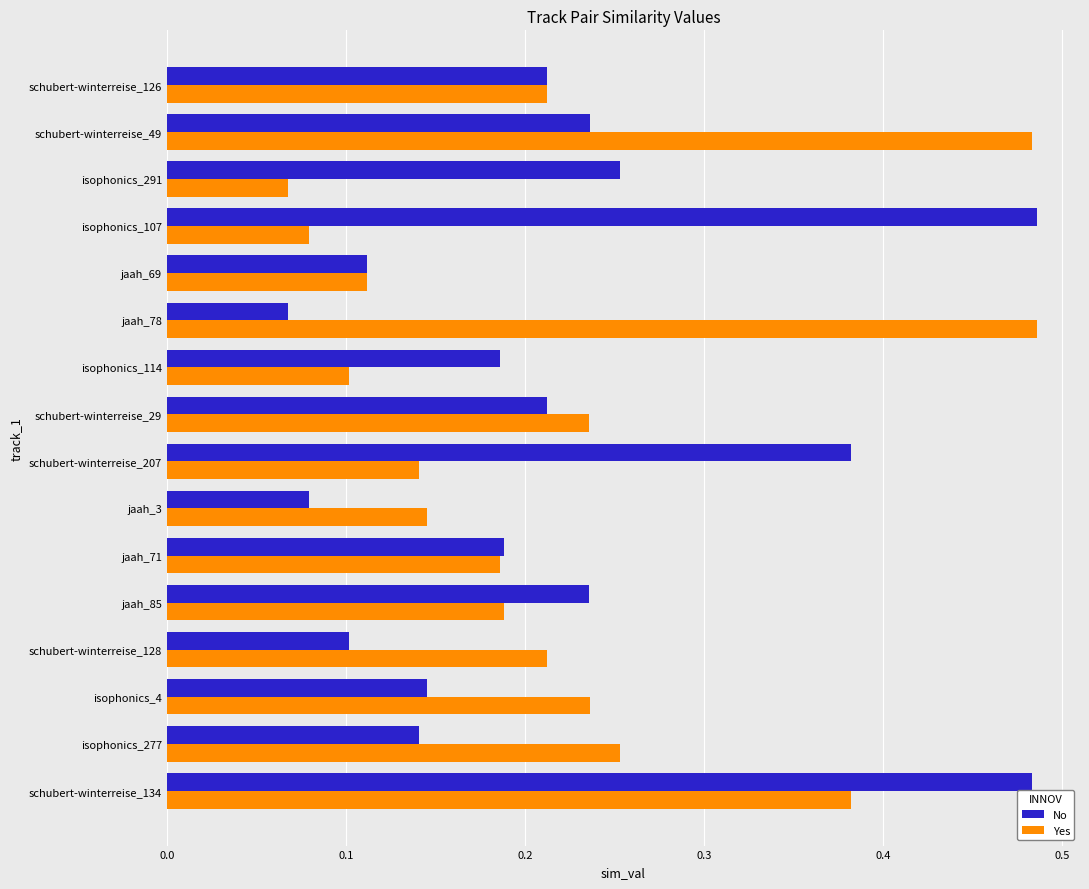

Which category has the lowest value in the Yes series?

isophonics_291